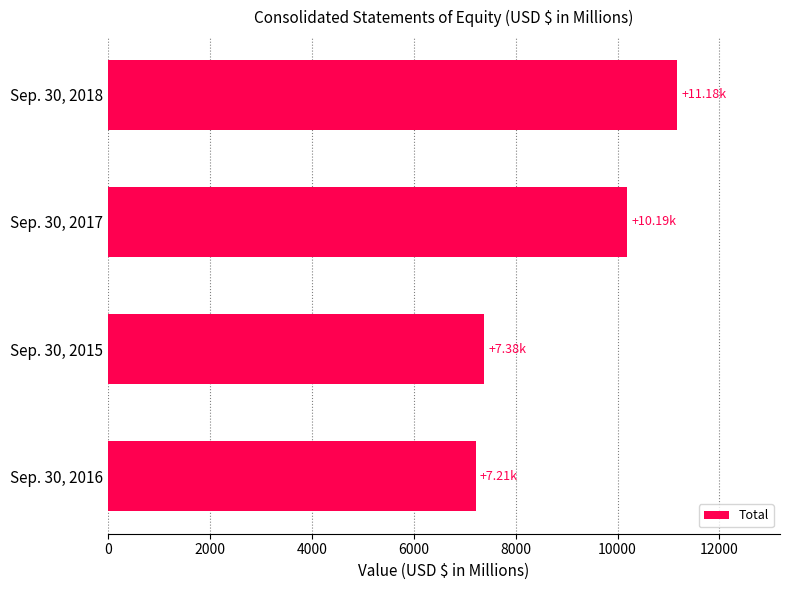

List the labels in order of value, smallest first.

Sep. 30, 2016, Sep. 30, 2015, Sep. 30, 2017, Sep. 30, 2018